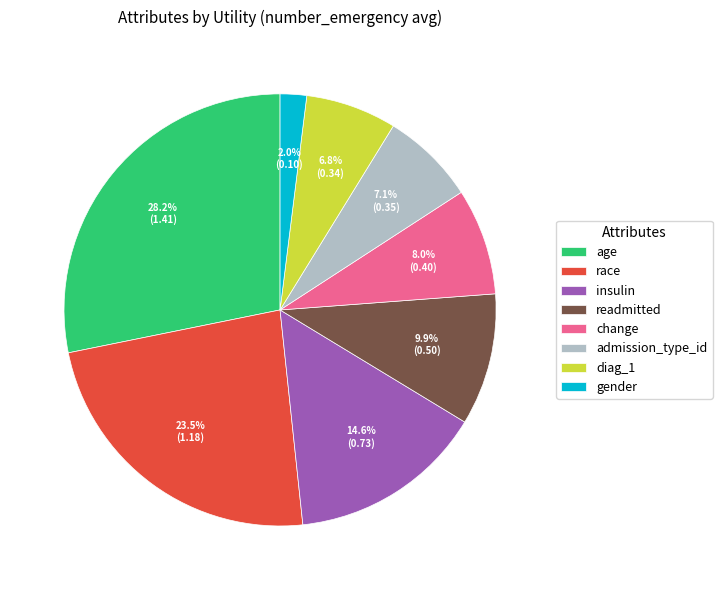

Is gender the majority of the pie?

No